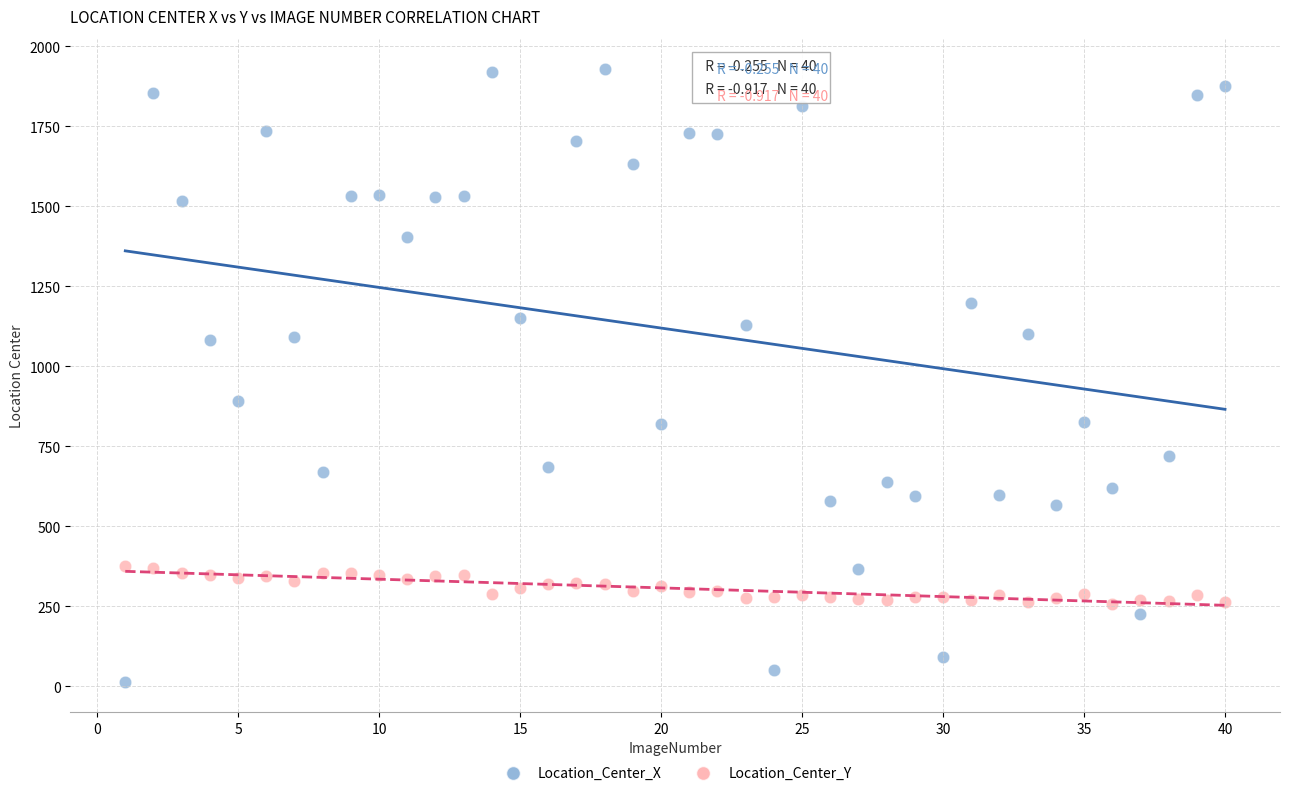

Across all series, what Y value is closest to 971?

891.1